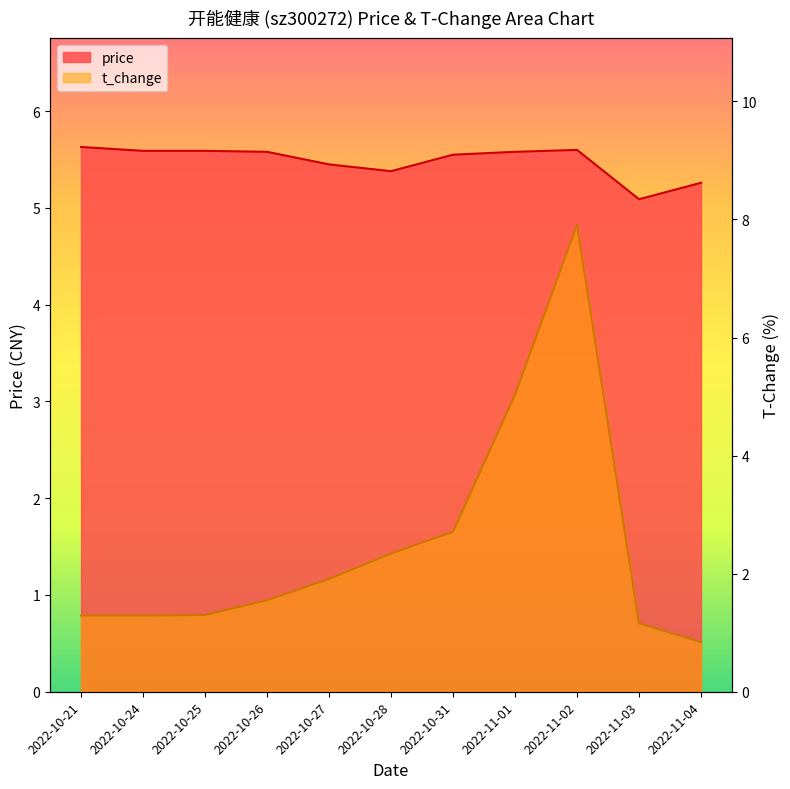

The value of t_change at 2022-10-24 is 1.3. True or false?

True